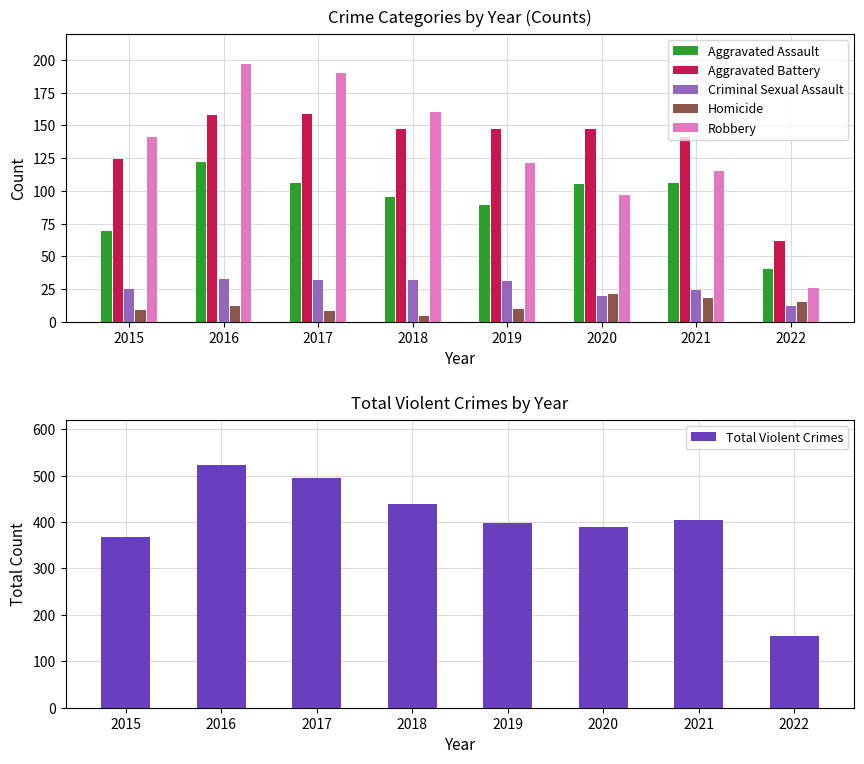

List the labels in order of Homicide value, largest first.

2020, 2021, 2022, 2016, 2019, 2015, 2017, 2018